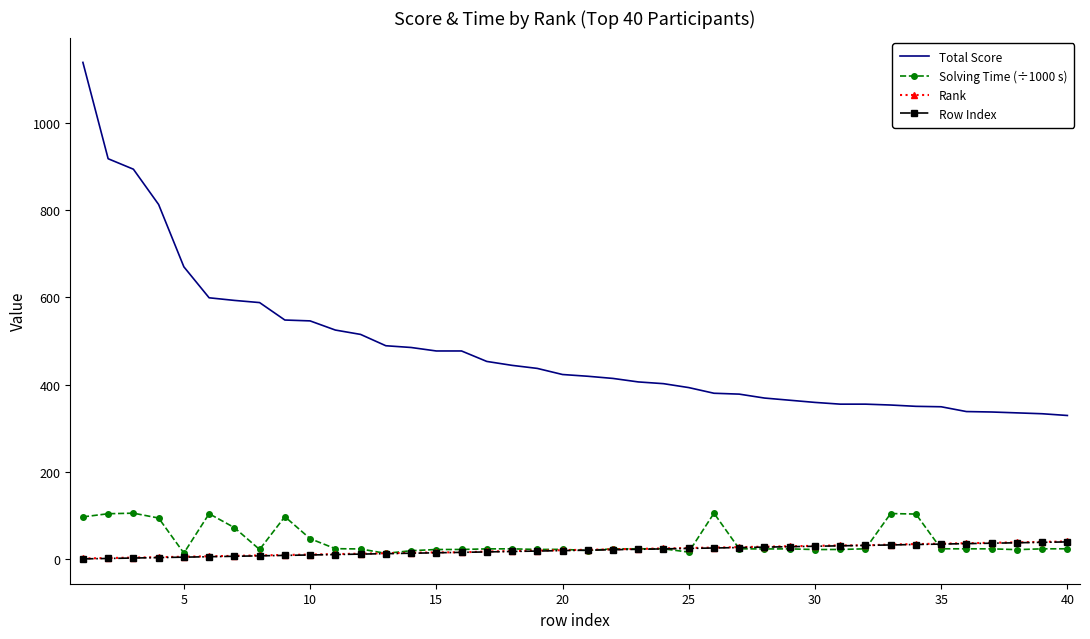

Which series has the largest total across all categories?

Total Score